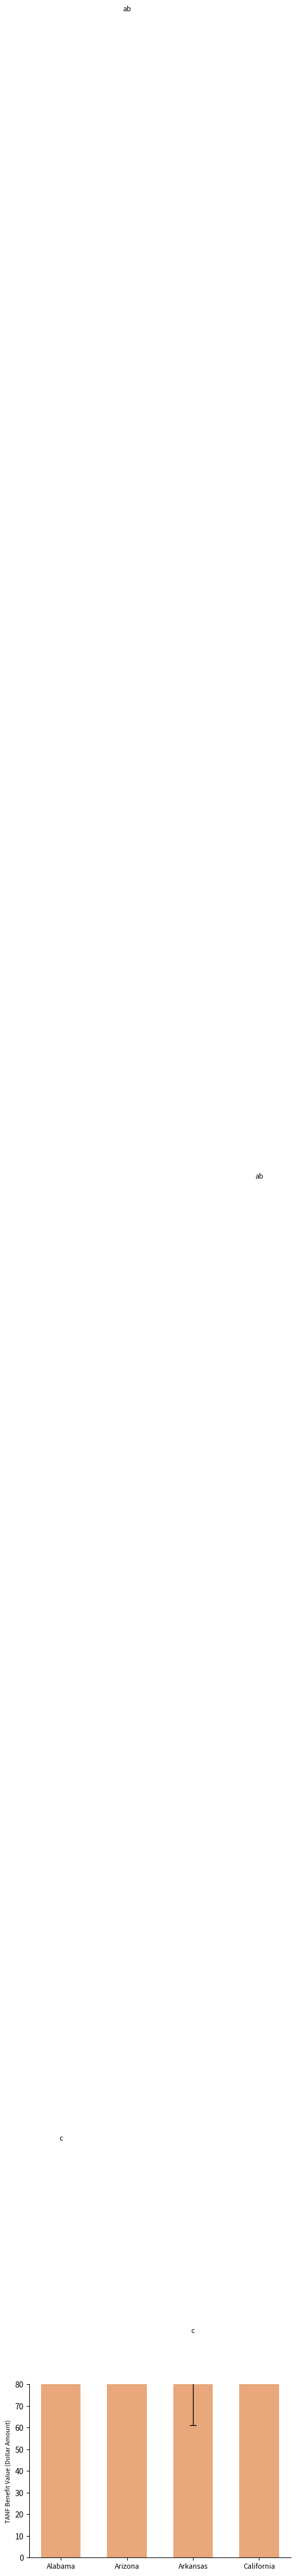

The chart shows a value of 1133 at Arizona. True or false?

True